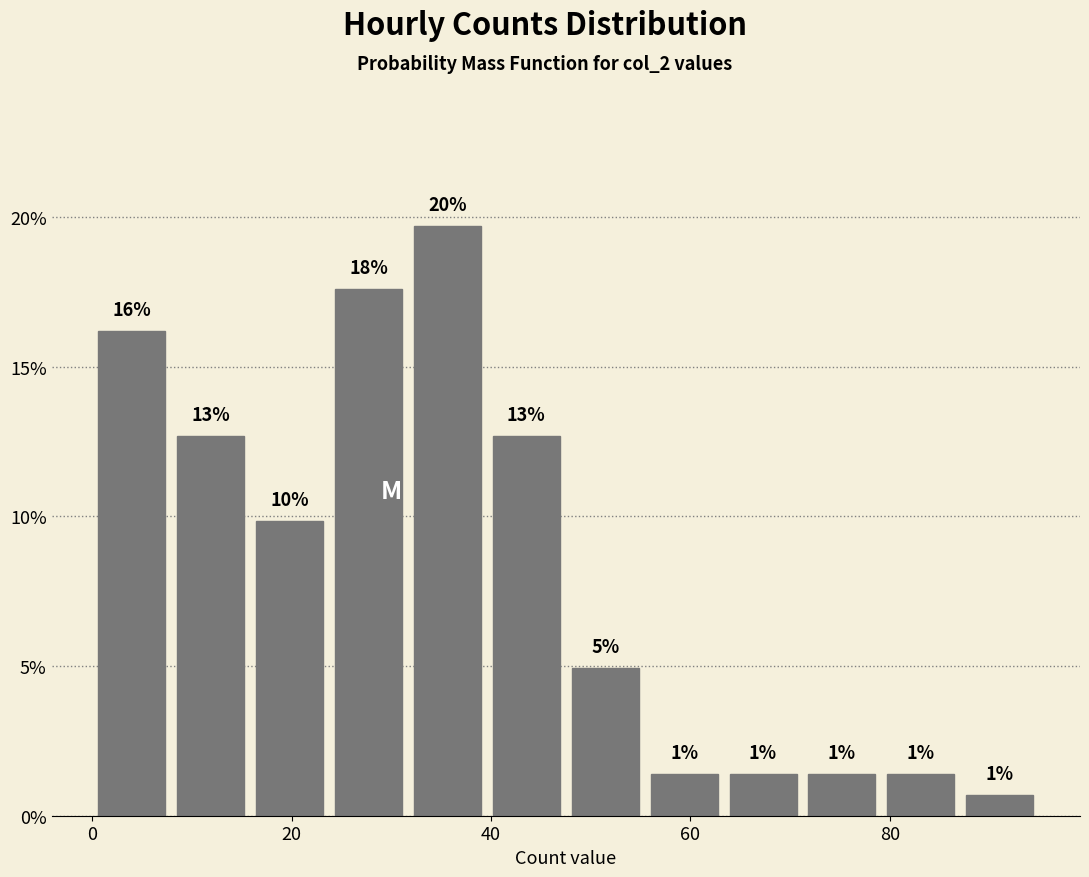

Read against the x-axis, roughly where is the centre of the tallest bar?

36